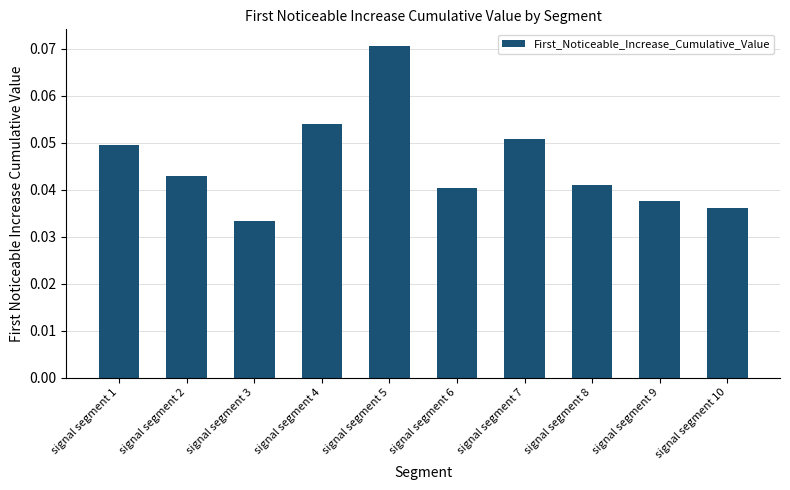

At which label is the value closest to 0?

signal segment 3